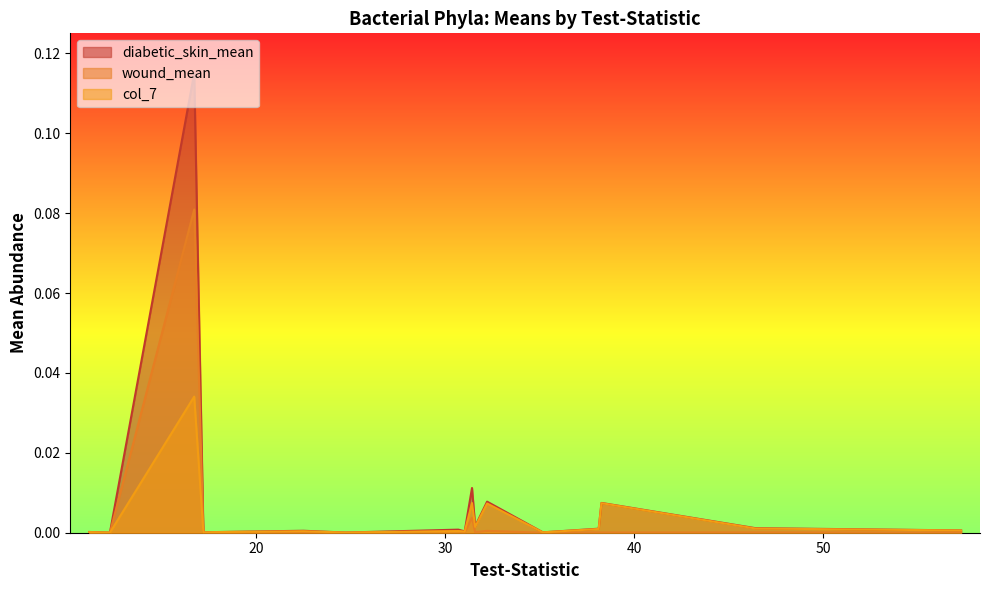

How many values in the wound_mean series exceed 0?

16